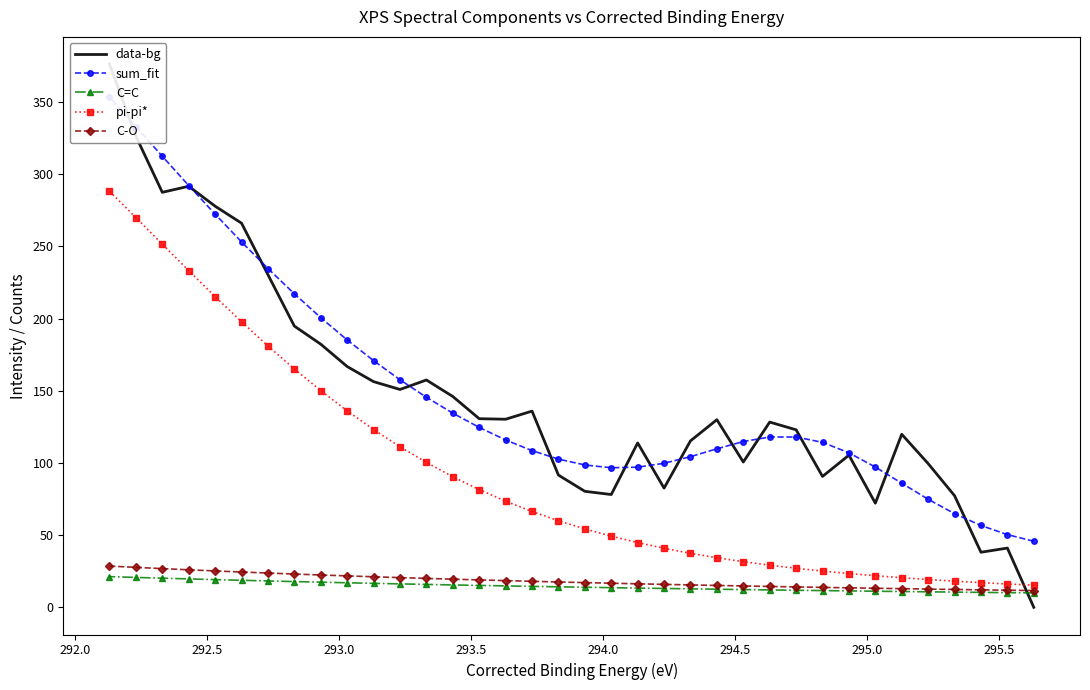

What is the value of the pi-pi* point at the 1st from the left?

288.3